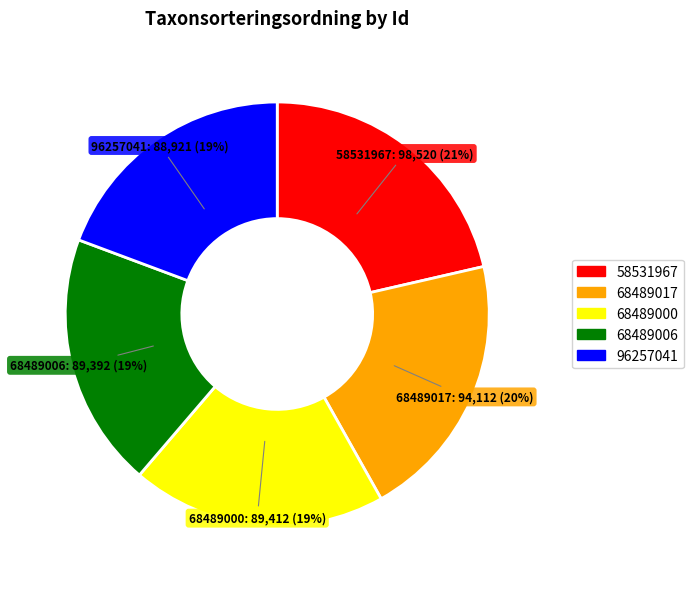

How many slices are in this pie chart?

5